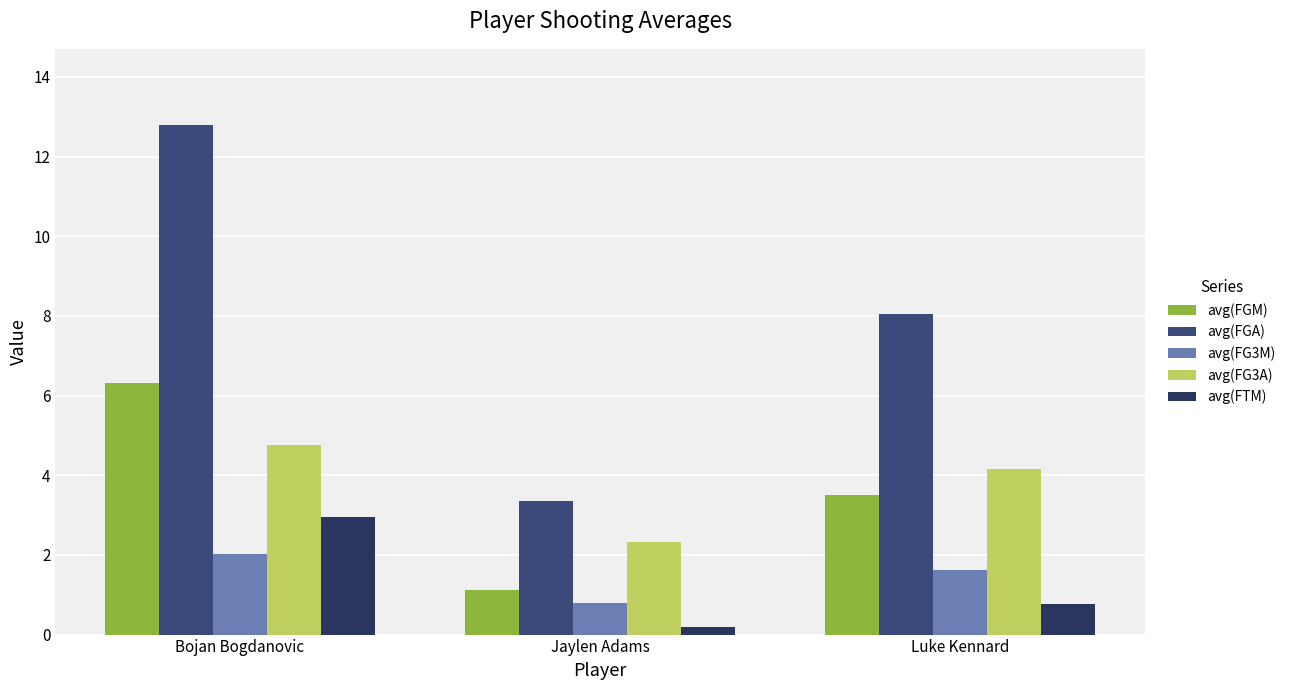

Reading left to right, list all the values displayed in this chart.

avg(FGM): Bojan Bogdanovic=6.3	Jaylen Adams=1.1	Luke Kennard=3.5
avg(FGA): Bojan Bogdanovic=12.8	Jaylen Adams=3.3	Luke Kennard=8.0
avg(FG3M): Bojan Bogdanovic=2.0	Jaylen Adams=0.8	Luke Kennard=1.6
avg(FG3A): Bojan Bogdanovic=4.8	Jaylen Adams=2.3	Luke Kennard=4.2
avg(FTM): Bojan Bogdanovic=3.0	Jaylen Adams=0.2	Luke Kennard=0.8